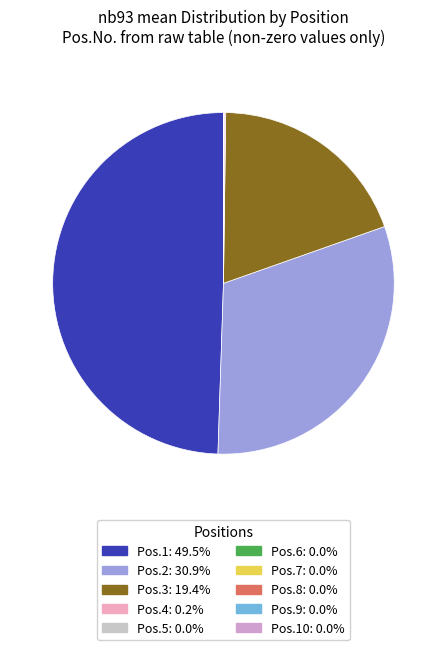

Does Pos.3: 19.4% account for over 50% of the chart?

No